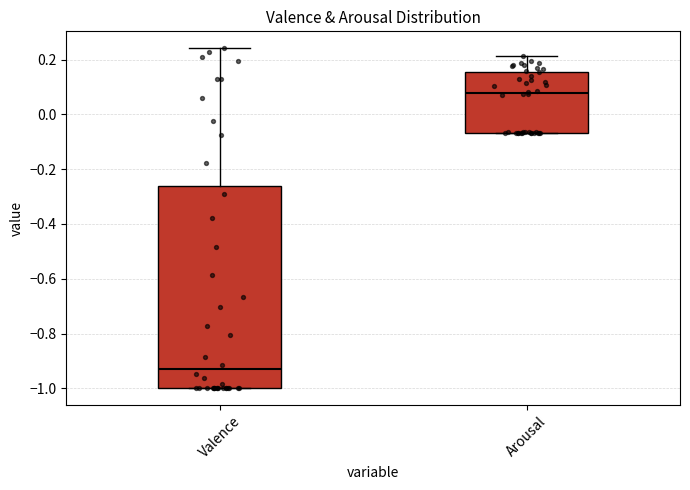

Comparing the boxes themselves (not the whiskers), which one is the tallest?

Valence